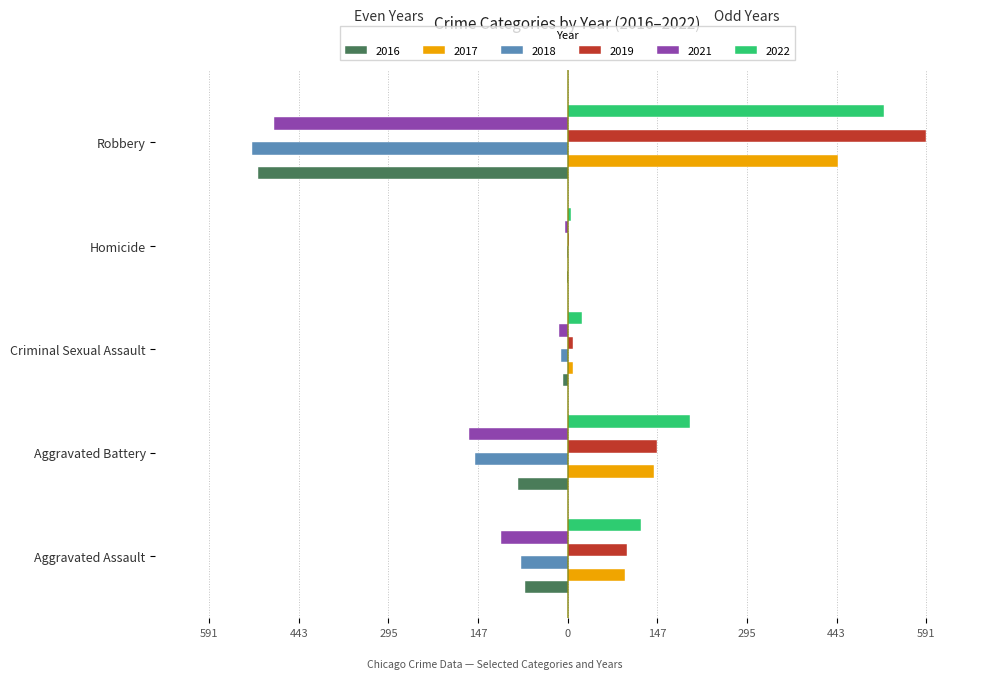

What are all the series names shown in the legend?

2016, 2017, 2018, 2019, 2021, 2022